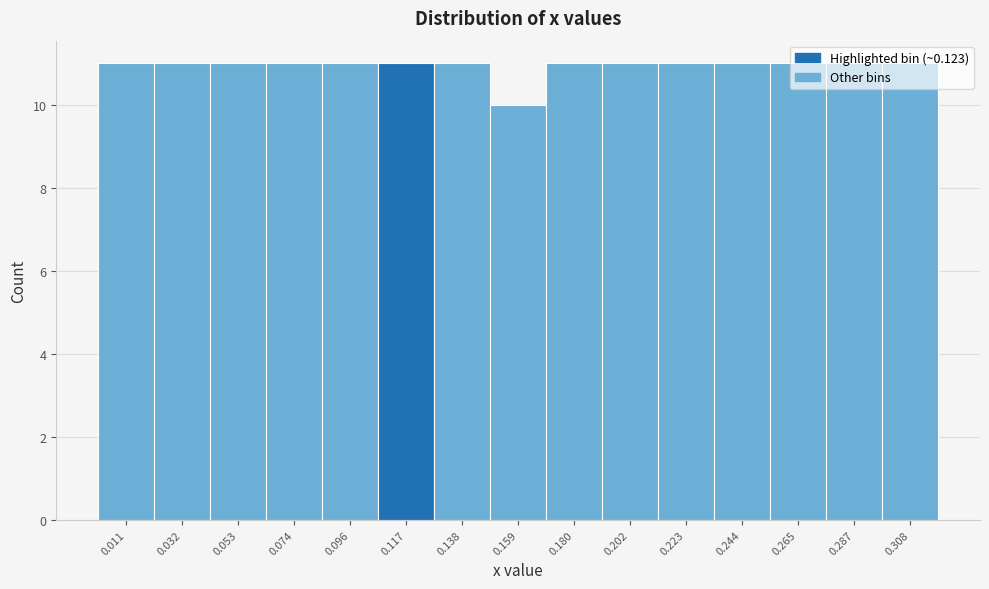

How tall is the bar that spans 0.150 to 0.170 on the x-axis? Neither the bar edges nor the heights are printed on the chart, so give them approximately, as read against the axes.

10